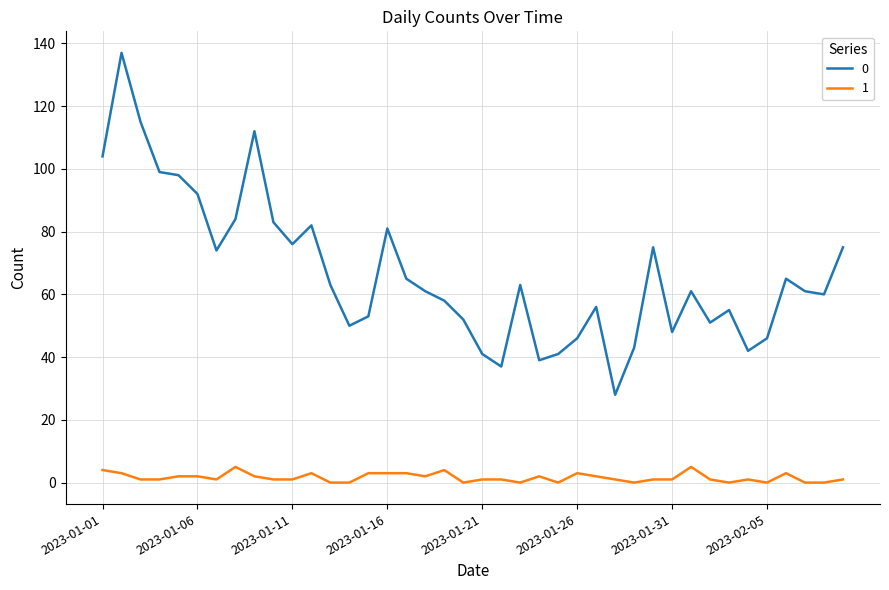

True or false: 0 and 1 intersect in this chart.

False